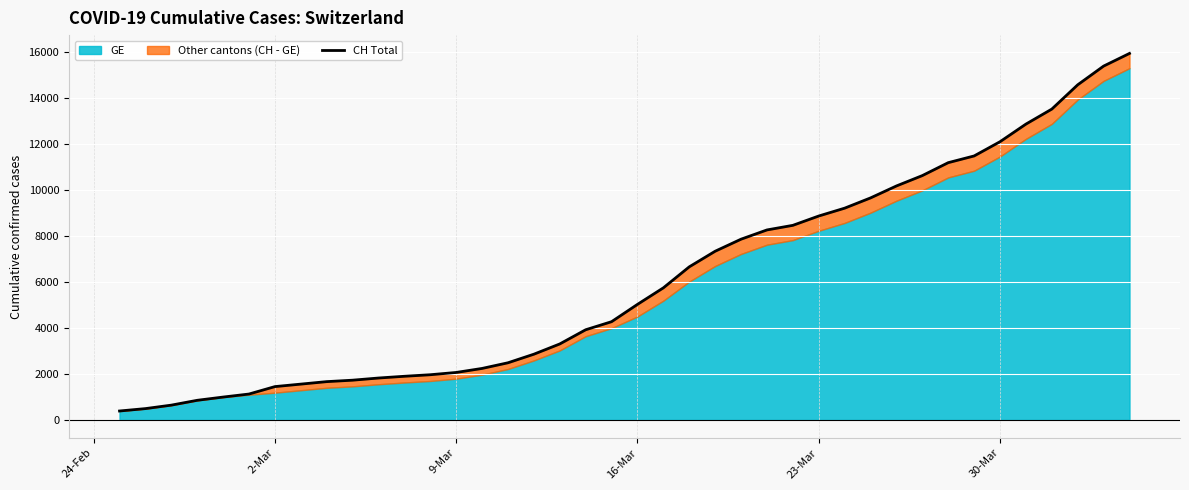

Reading left to right, what are all the values shown in this chart?

375	479	630	840	981	1113	1436	1544	1652	1715	1809	1885	1952	2051	2226	2472	2845	3291	3908	4259	5012	5731	6644	7323	7847	8249	8449	8855	9196	9642	10162	10613	11175	11467	12086	12852	13505	14561	15375	15926